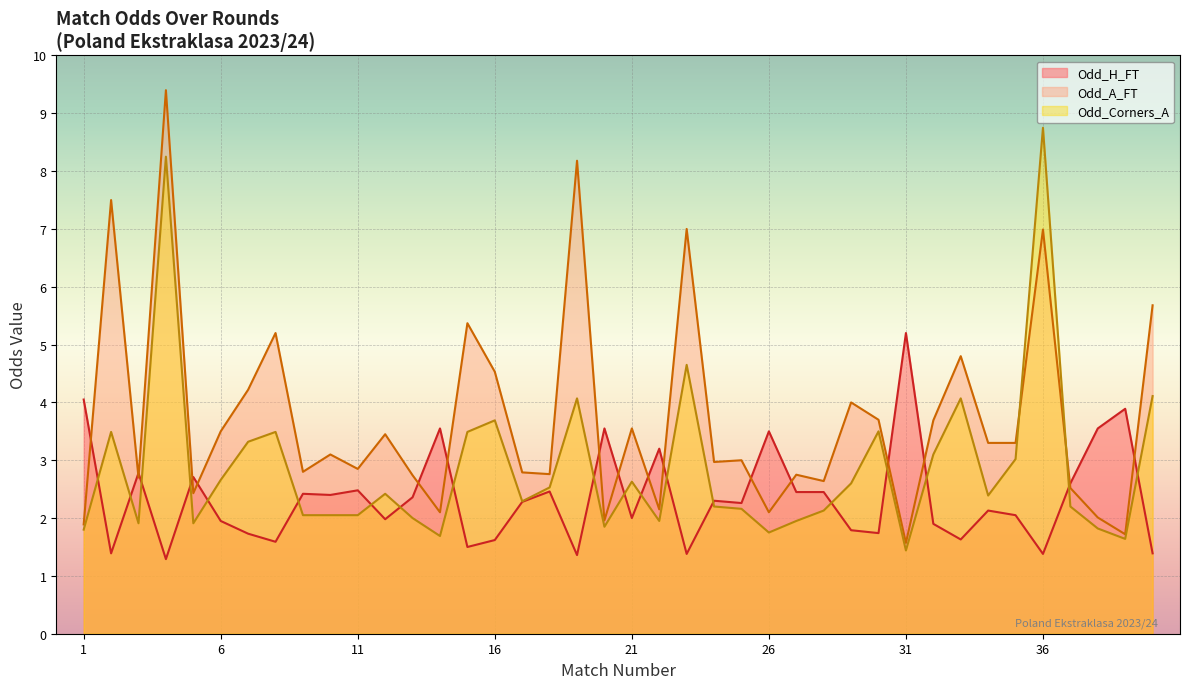

What is the greatest value displayed?

9.4